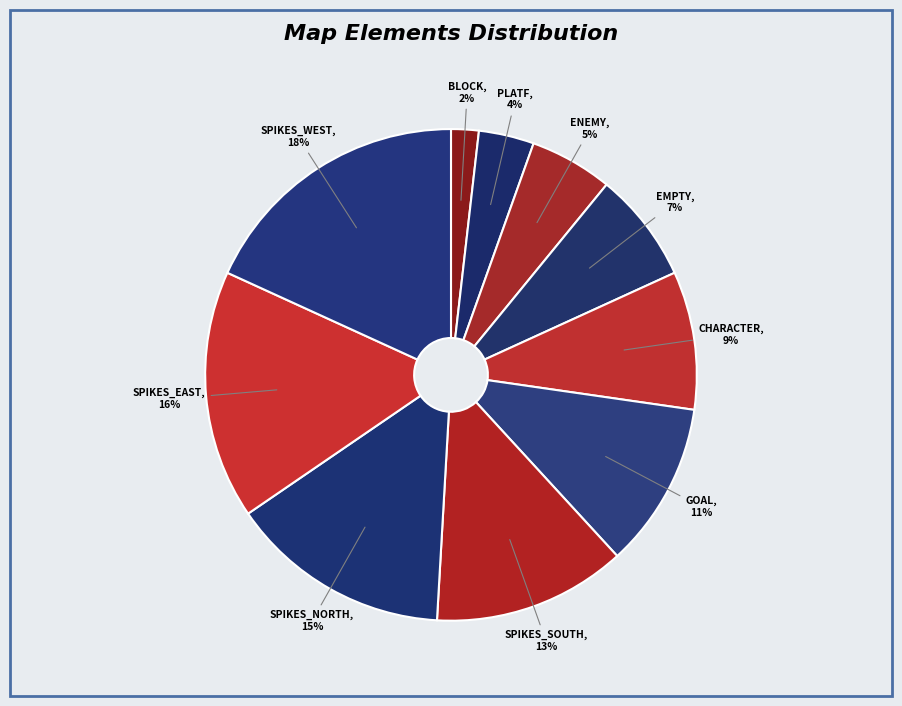

Combined, do EMPTY and SPIKES_EAST account for over 50%?

No